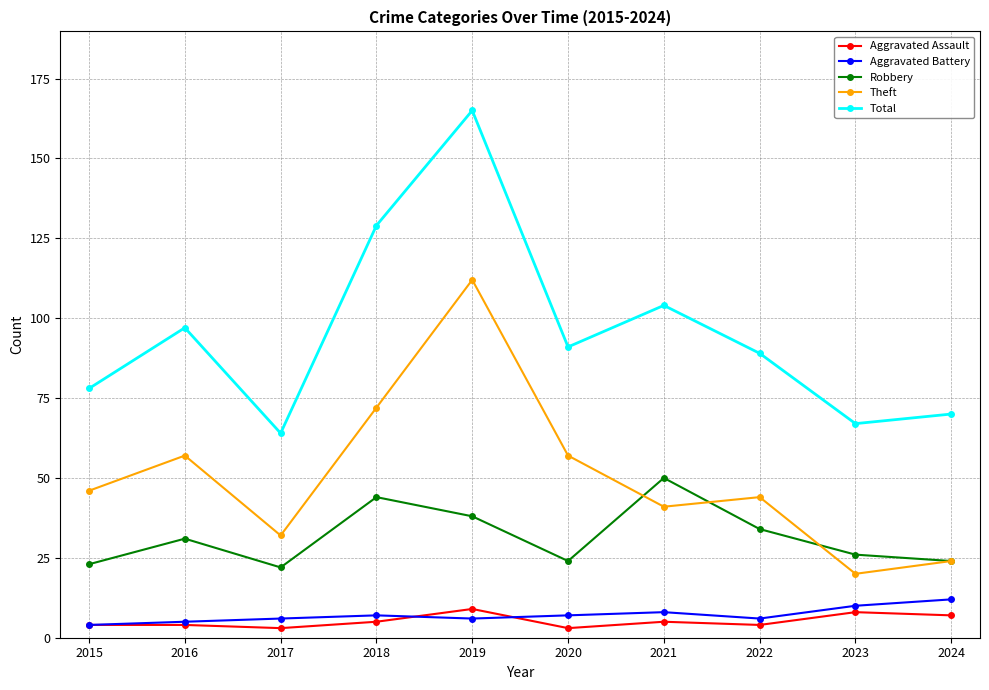

Read the Aggravated Assault value at 2021.

5